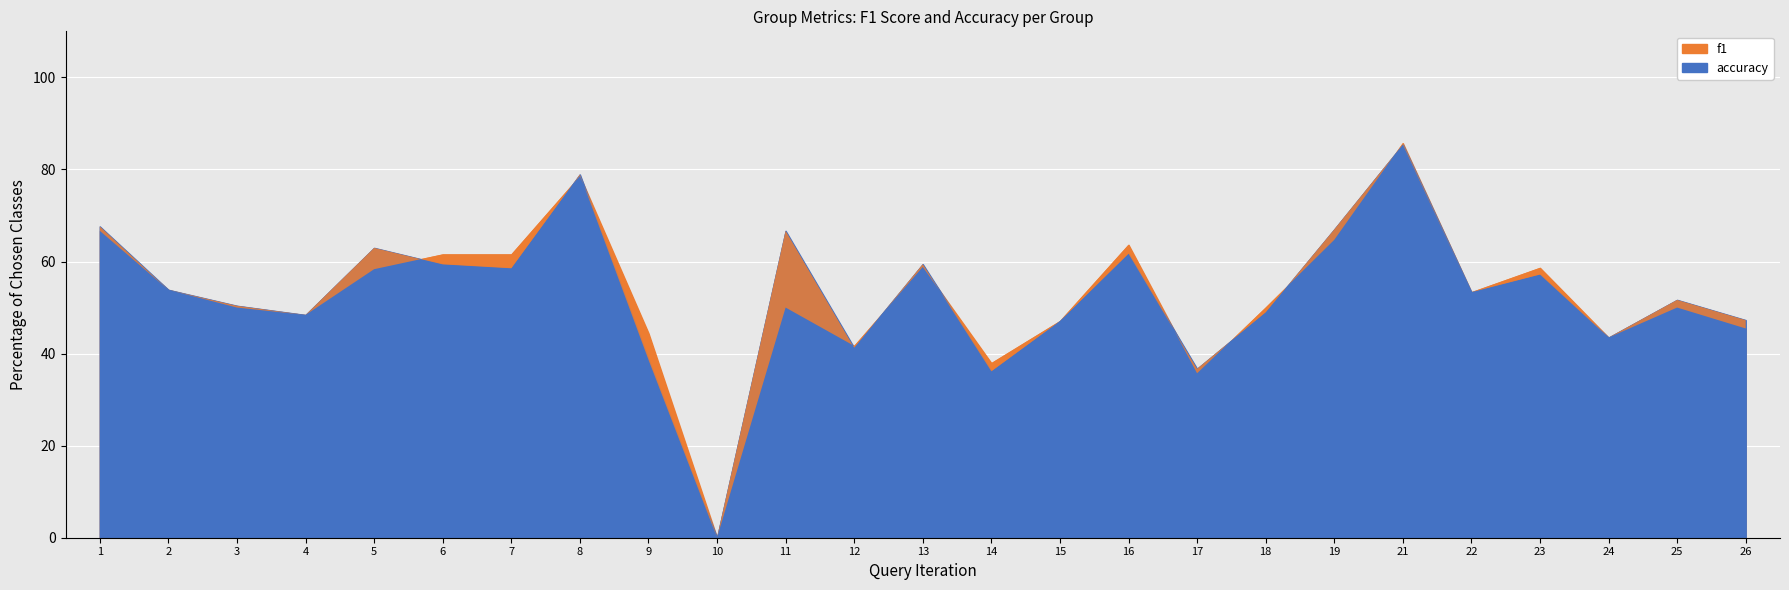

Which has a higher value, 21 or 19?

21